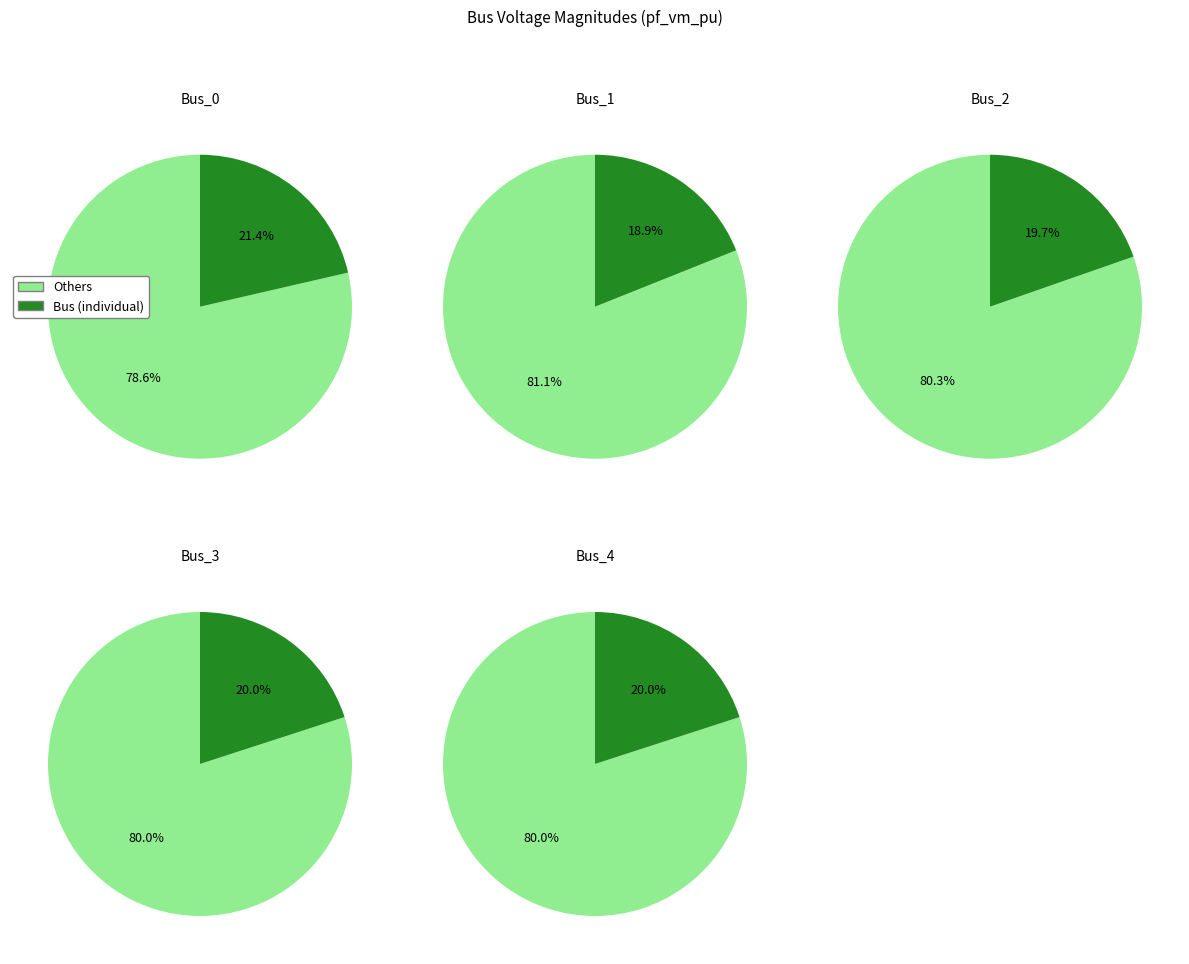

To the nearest percent, what is the difference between the Bus_1 and Bus_0 slice percentages?

2%